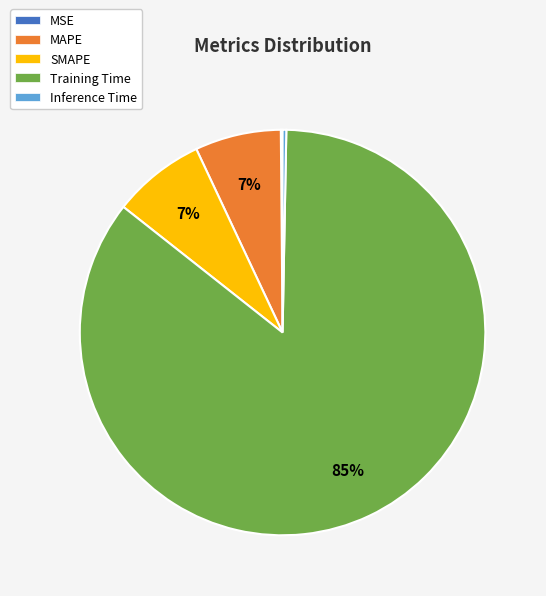

Which has a higher value, Training Time or SMAPE?

Training Time